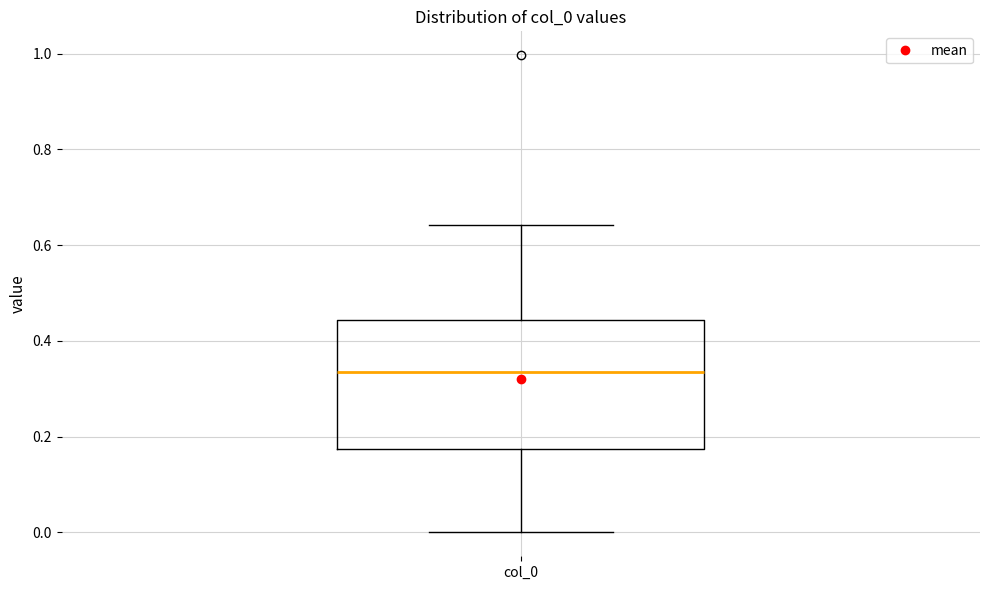

Where does the median line of the box for col_0 sit on the y-axis? The values are not printed on the chart, so give them approximately, as read against the axis.

0.34